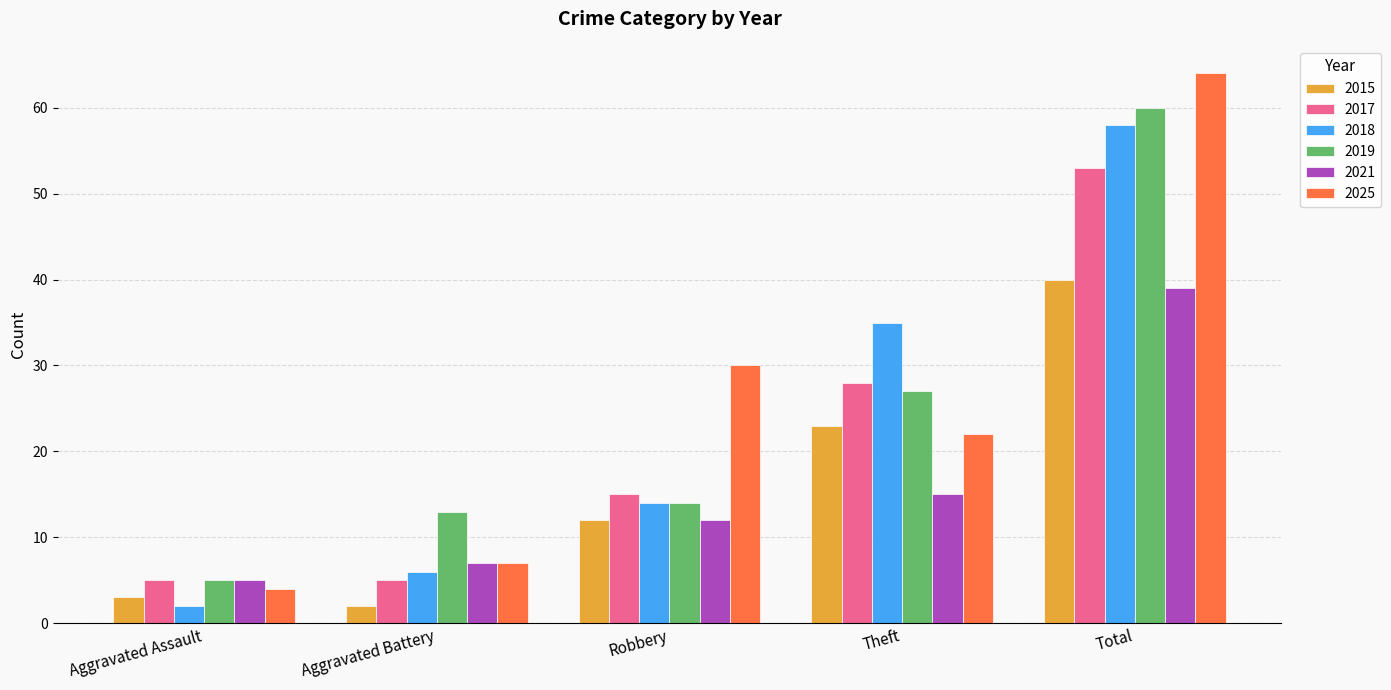

How many values in the 2019 series are below 14?

2